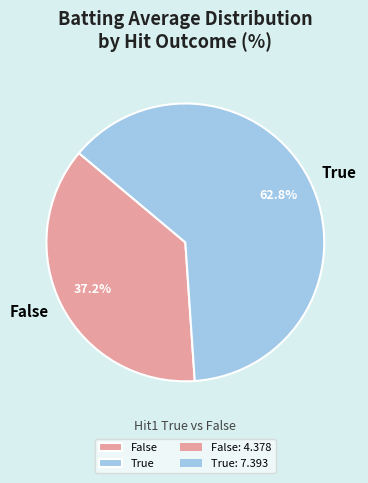

Does any single category account for the majority?

Yes